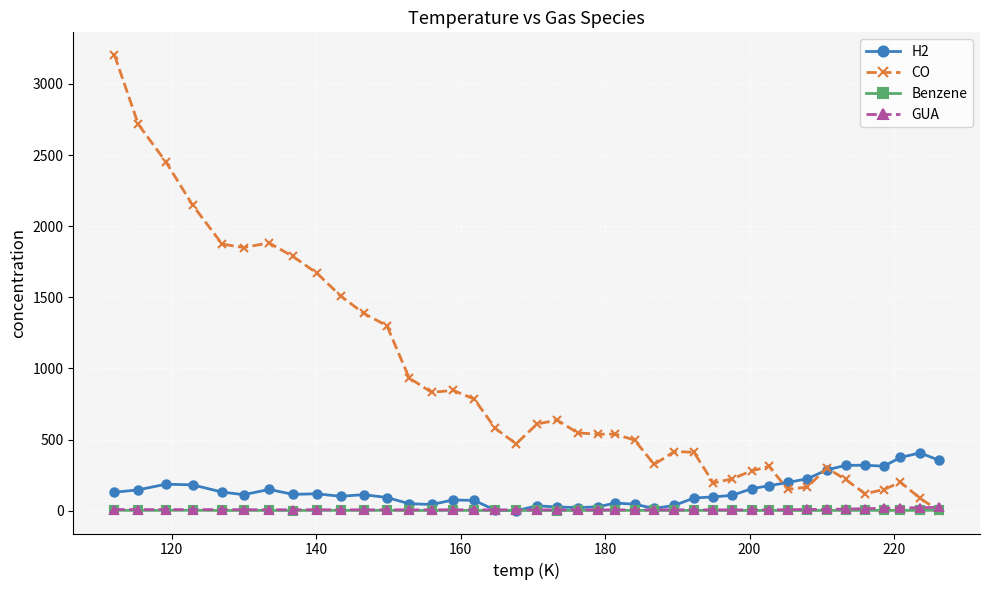

After their last crossing, which series has the higher values: Benzene or H2?

H2